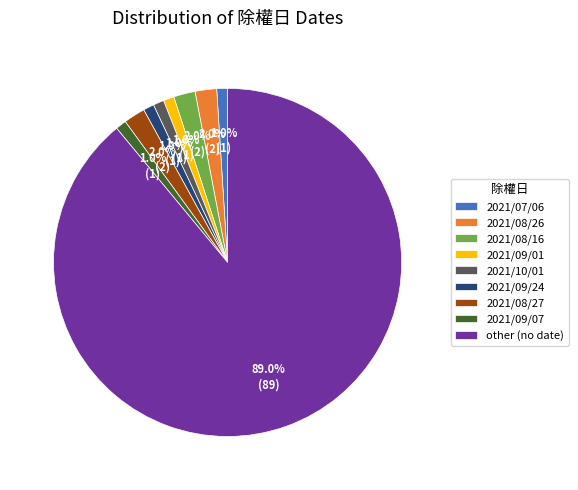

What is the largest slice in the pie chart?

other (no date)